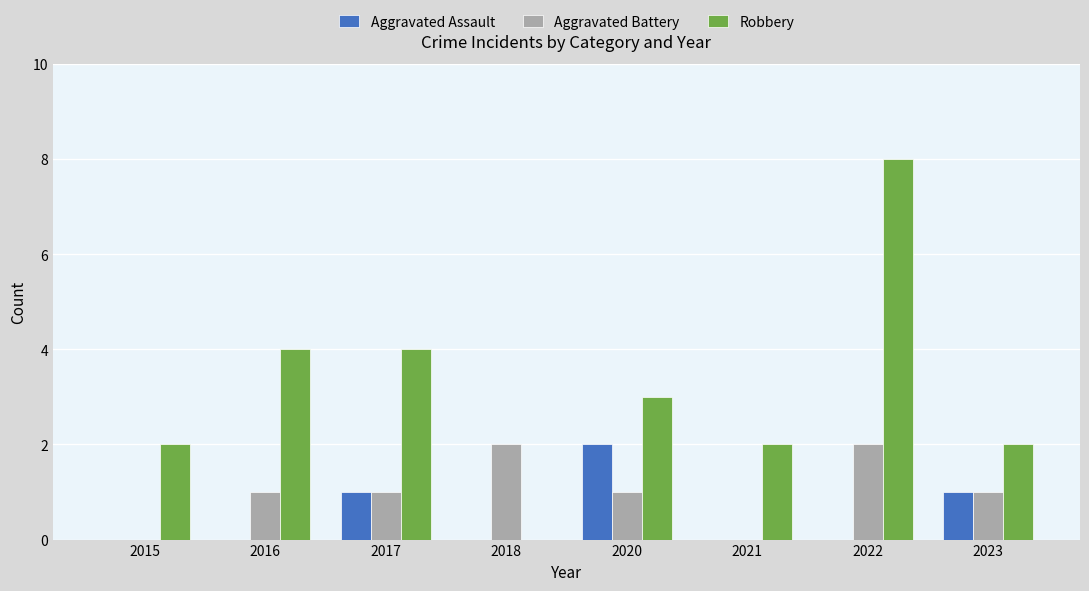

Which series changed the most between 2022 and 2023?

Robbery